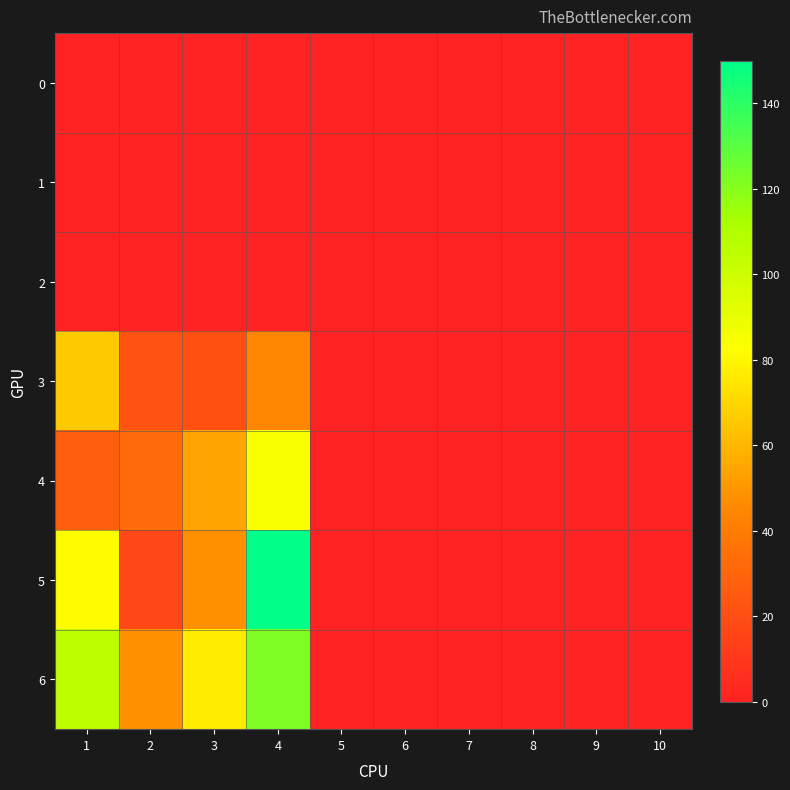

List the series in order of their peak value, highest first.

5, 6, 4, 3, 0, 1, 2